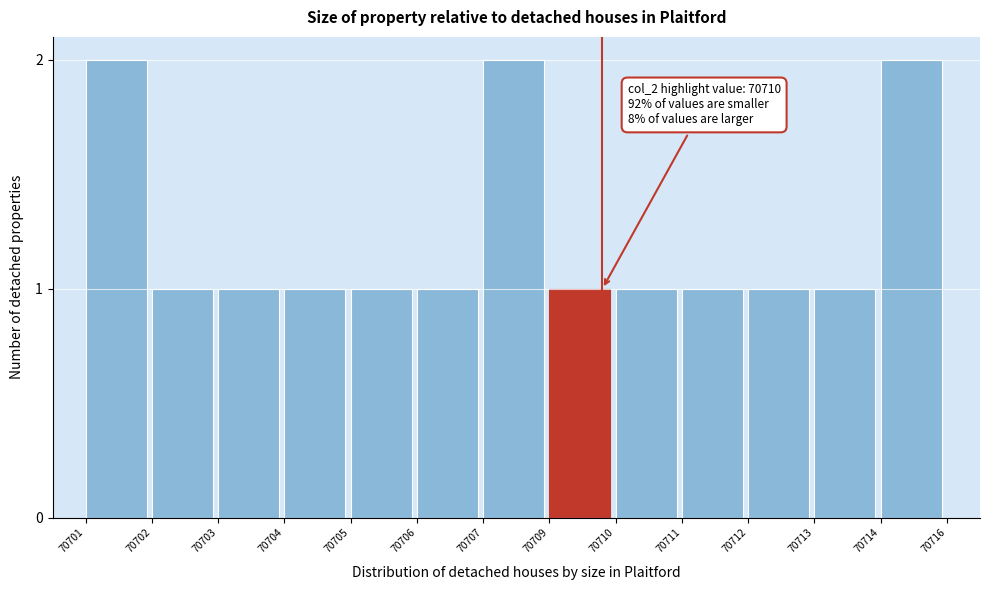

Reading left to right, transcribe all the data shown in this chart.

2	1	1	1	1	1	2	1	1	1	1	1	2